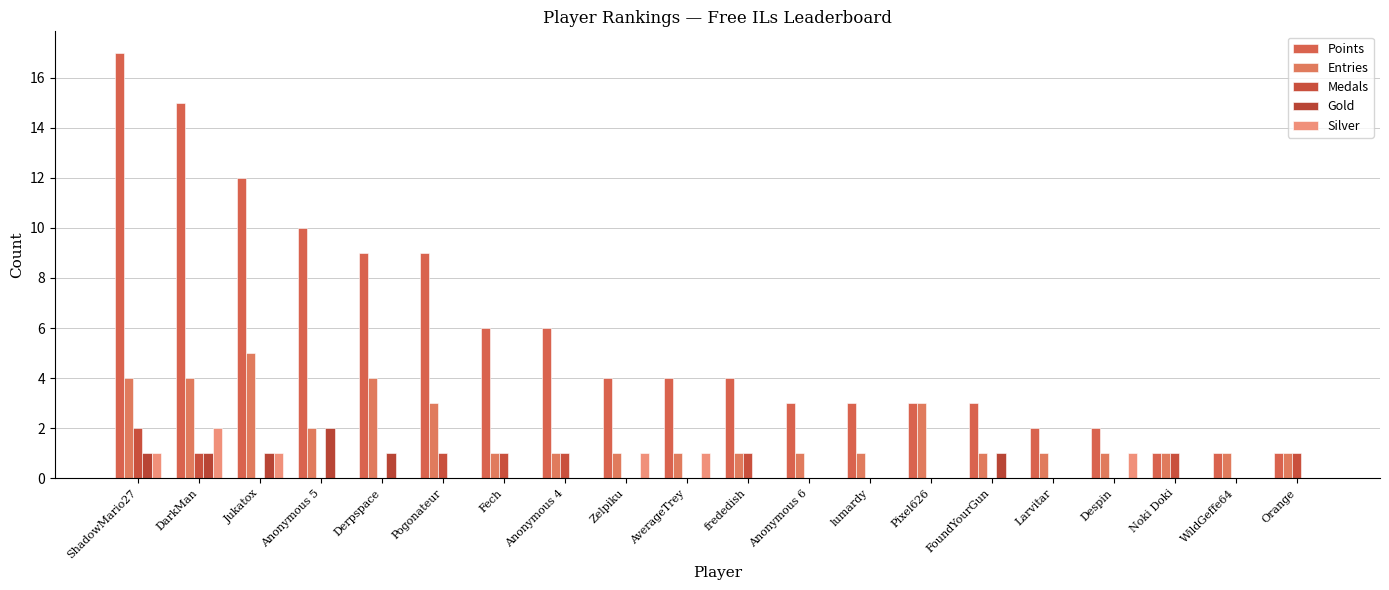

Are the bars horizontal?

No